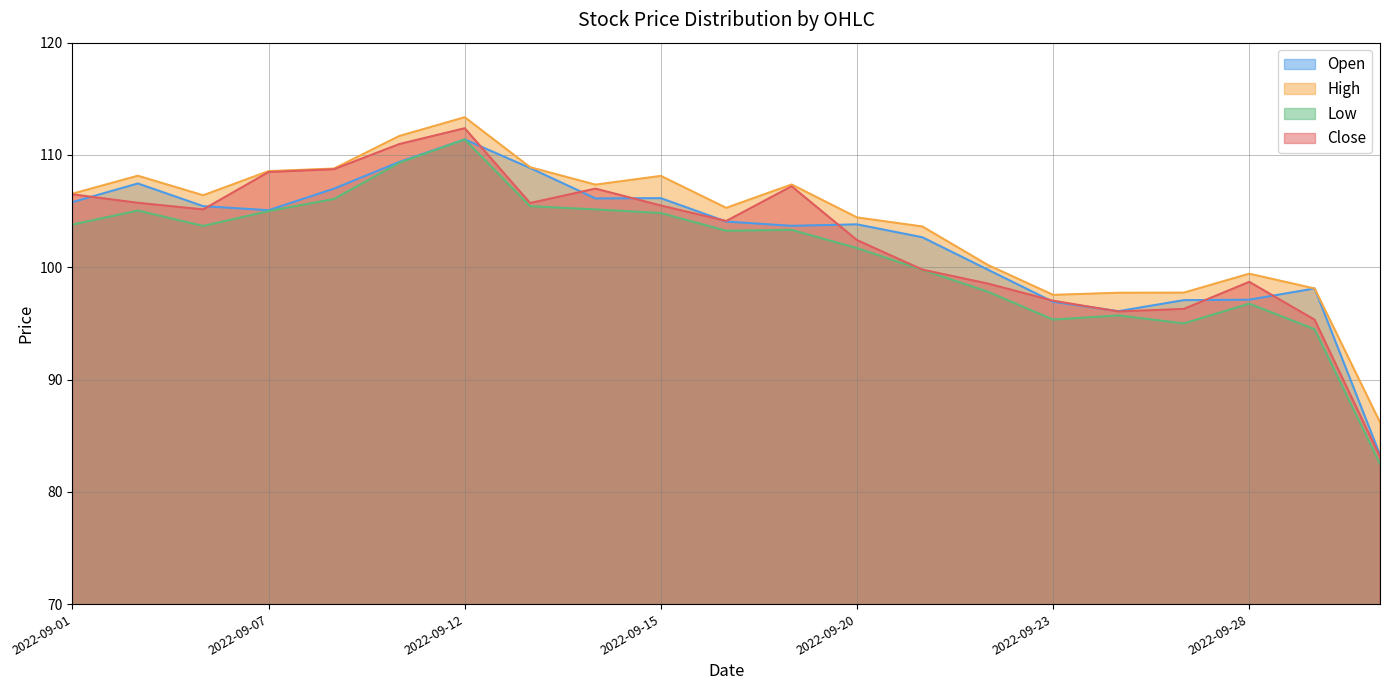

Rank the categories by High value from highest to lowest.

2022-09-12, 2022-09-09, 2022-09-13, 2022-09-08, 2022-09-07, 2022-09-02, 2022-09-15, 2022-09-19, 2022-09-14, 2022-09-01, 2022-09-06, 2022-09-16, 2022-09-20, 2022-09-21, 2022-09-22, 2022-09-28, 2022-09-29, 2022-09-27, 2022-09-26, 2022-09-23, 2022-09-30